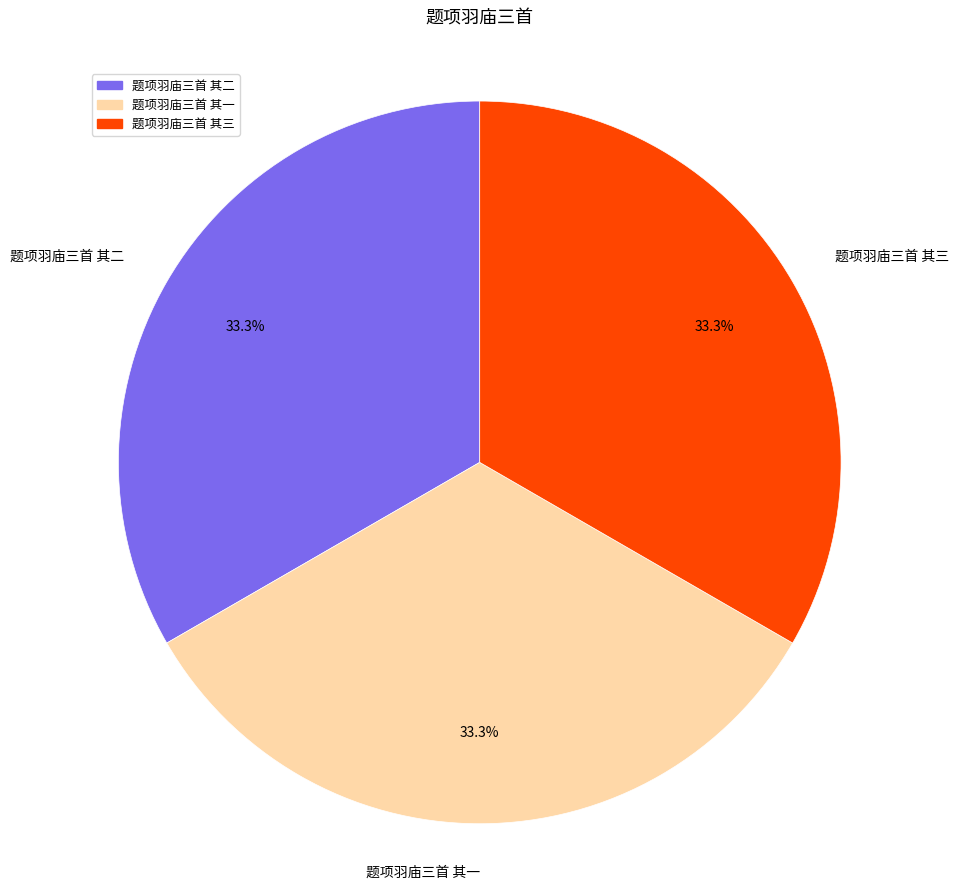

Approximately how many times larger is the value at 题项羽庙三首 其一 compared to 题项羽庙三首 其三?

1.0